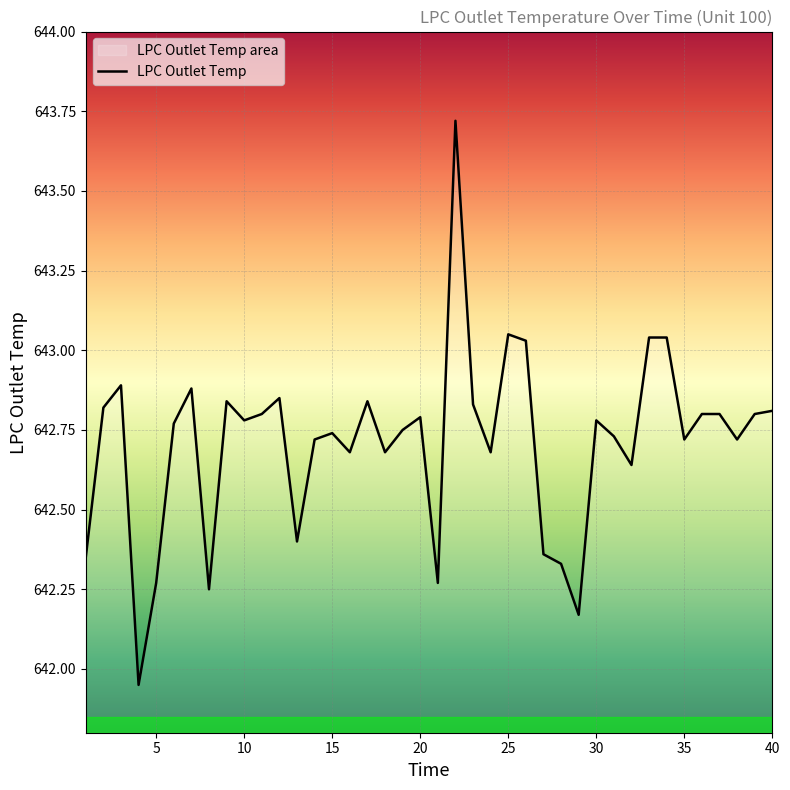

Reading left to right, list all the values displayed in this chart.

1=642.4	2=642.8	3=642.9	4=642.0	5=642.3	6=642.8	7=642.9	8=642.2	9=642.8	10=642.8	11=642.8	12=642.9	13=642.4	14=642.7	15=642.7	16=642.7	17=642.8	18=642.7	19=642.8	20=642.8	21=642.3	22=643.7	23=642.8	24=642.7	25=643.0	26=643.0	27=642.4	28=642.3	29=642.2	30=642.8	31=642.7	32=642.6	33=643.0	34=643.0	35=642.7	36=642.8	37=642.8	38=642.7	39=642.8	40=642.8